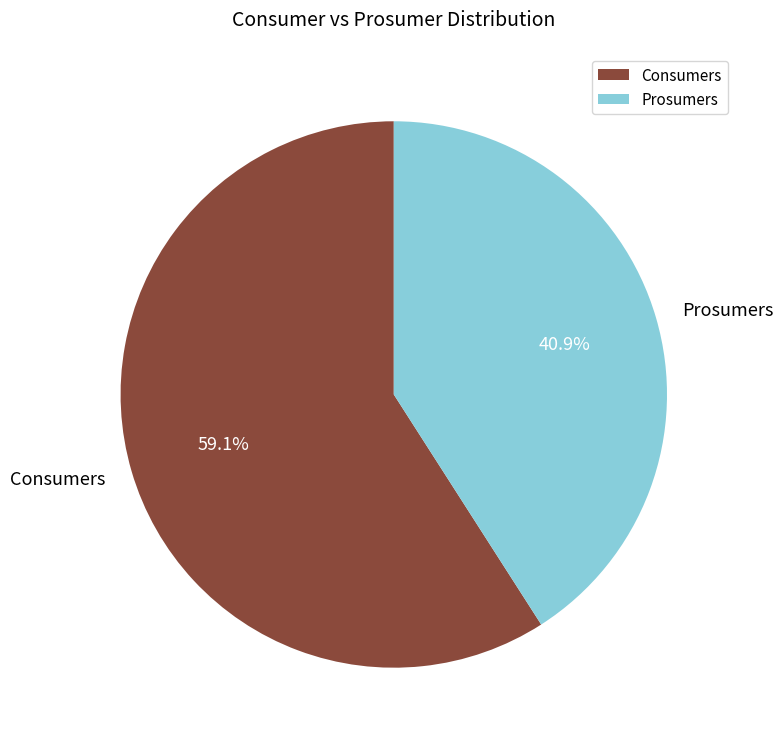

What is the ratio of the value at Consumers to the value at Prosumers?

1.4